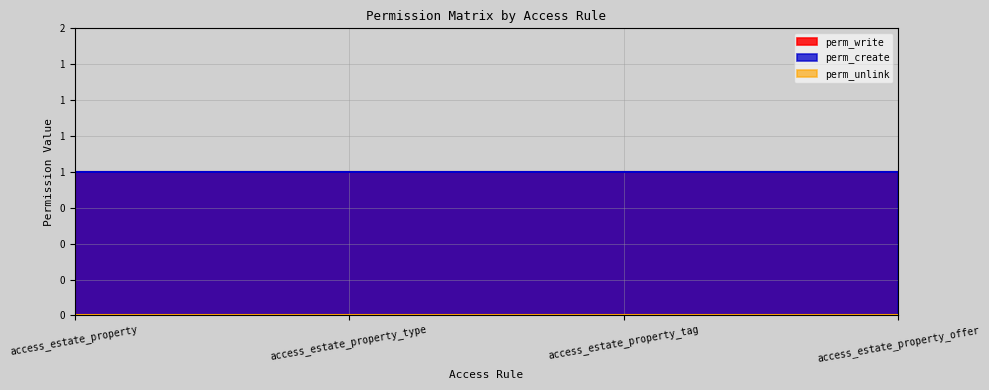

Which has a higher value, access_estate_property_offer or access_estate_property_tag?

access_estate_property_offer